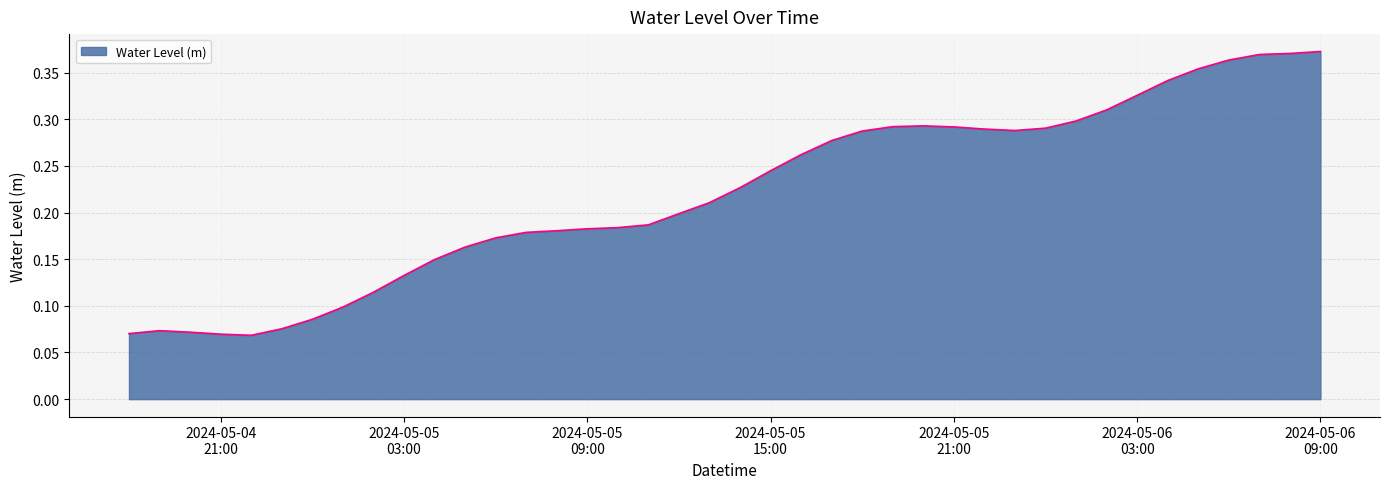

How many lines are shown in the chart?

1